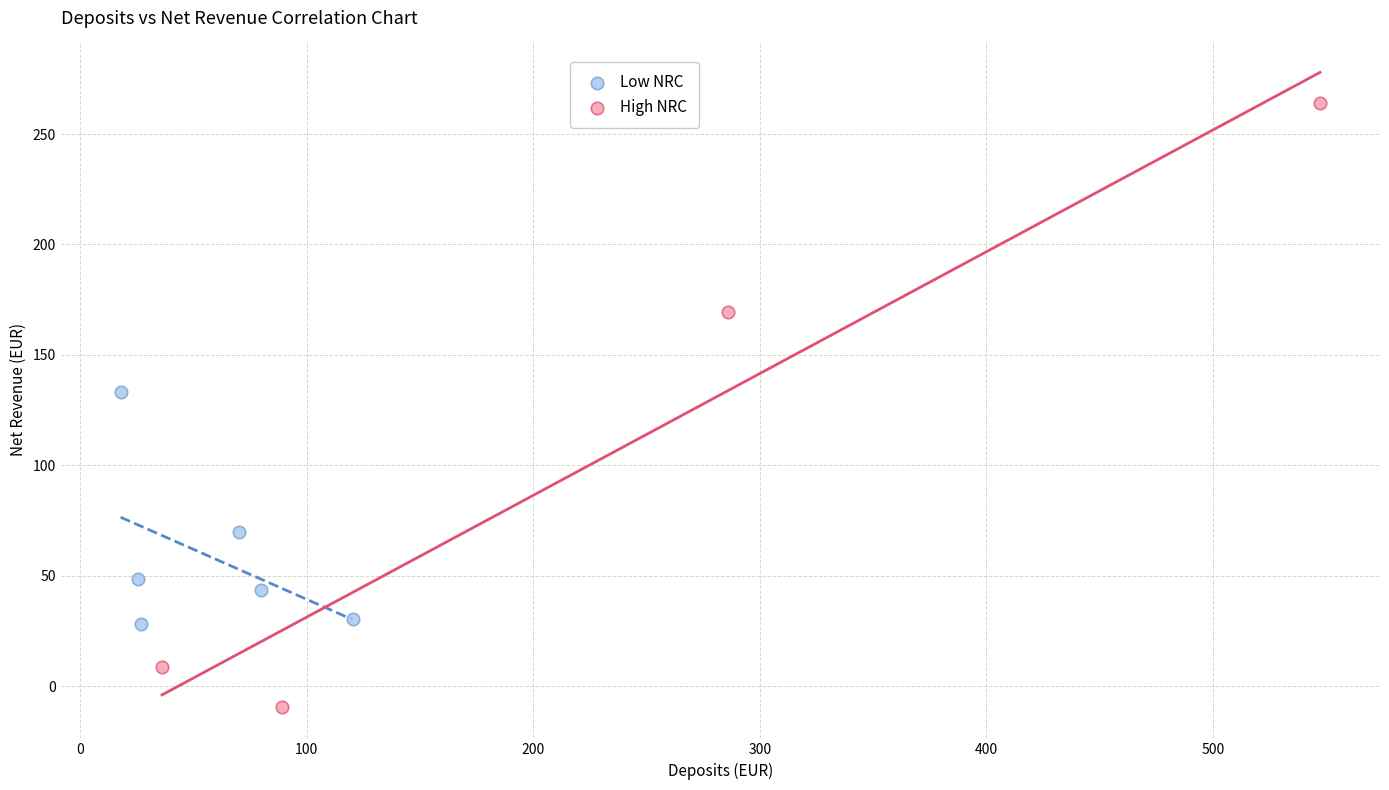

Which series has the largest Y range (max minus min)?

High NRC